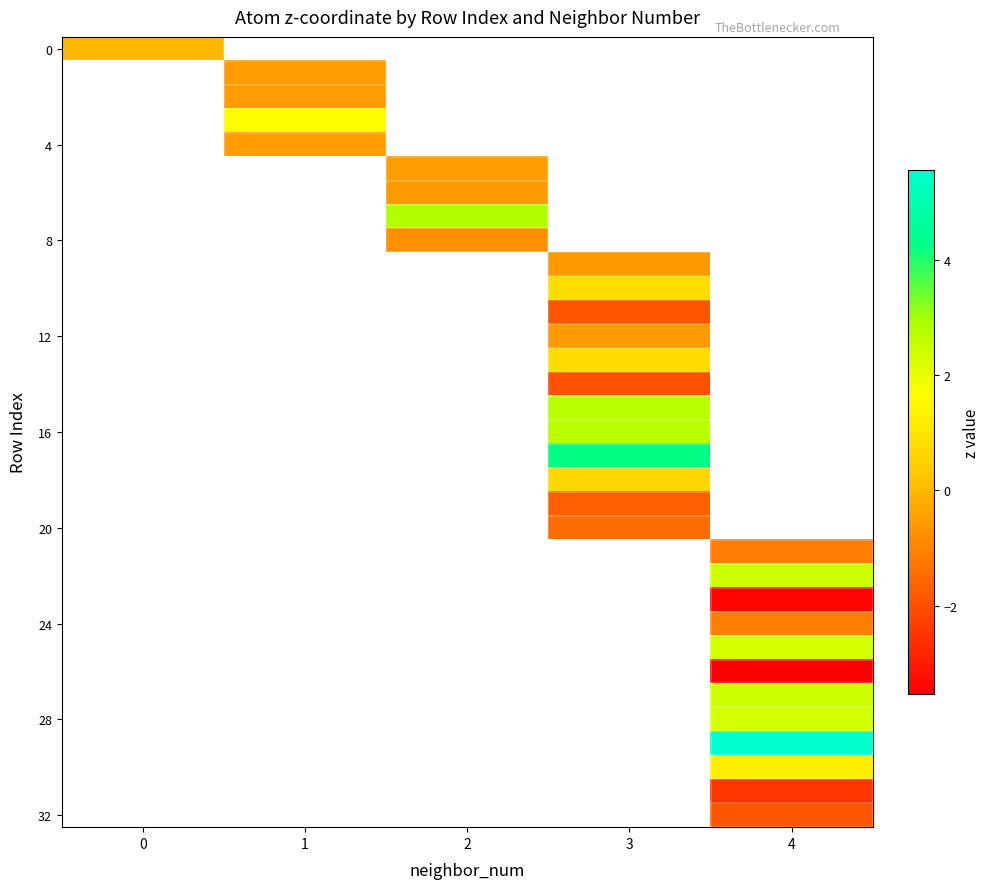

How many positive values does the 28 series have?

1